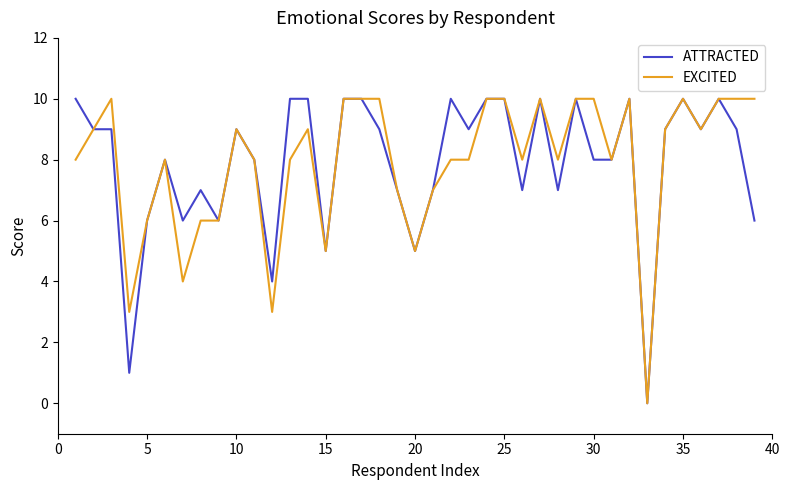

What are all the series names shown in the legend?

ATTRACTED, EXCITED